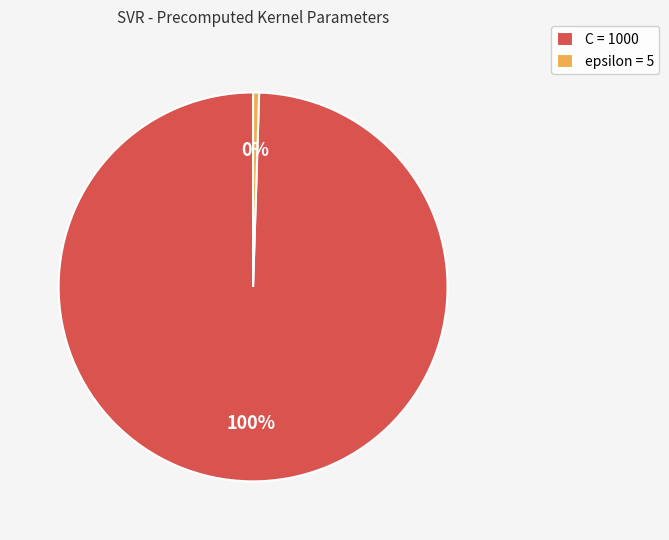

True or false: epsilon accounts for 15% of the total.

False